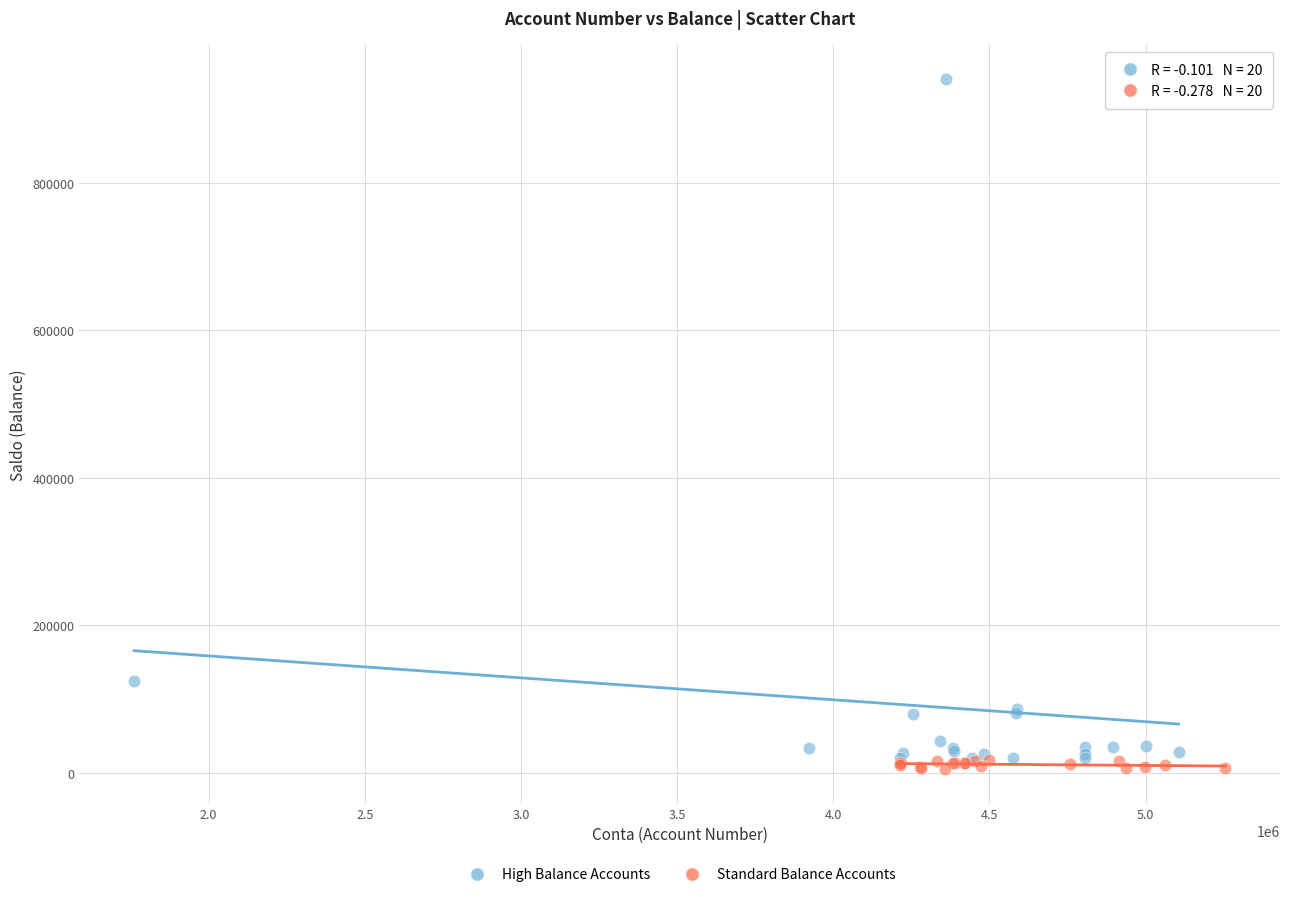

What are all the series names shown in the legend?

High Balance Accounts, Standard Balance Accounts